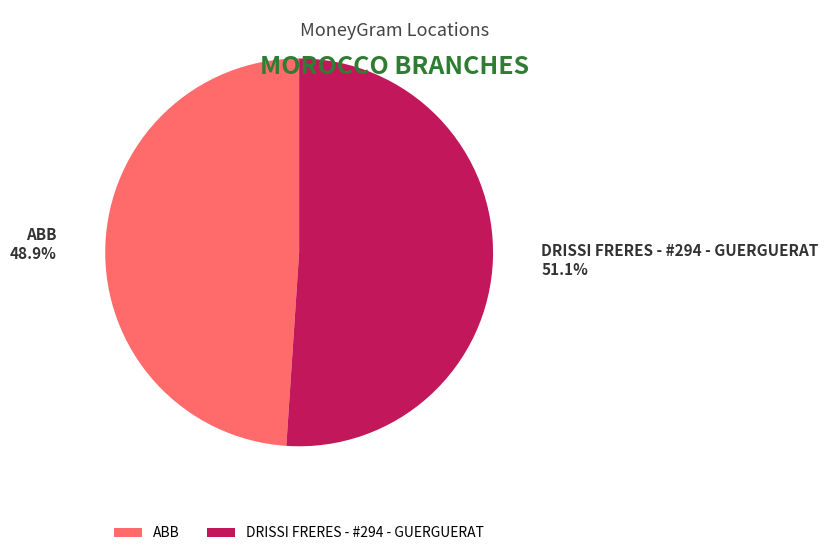

How many segments does this pie chart have?

2